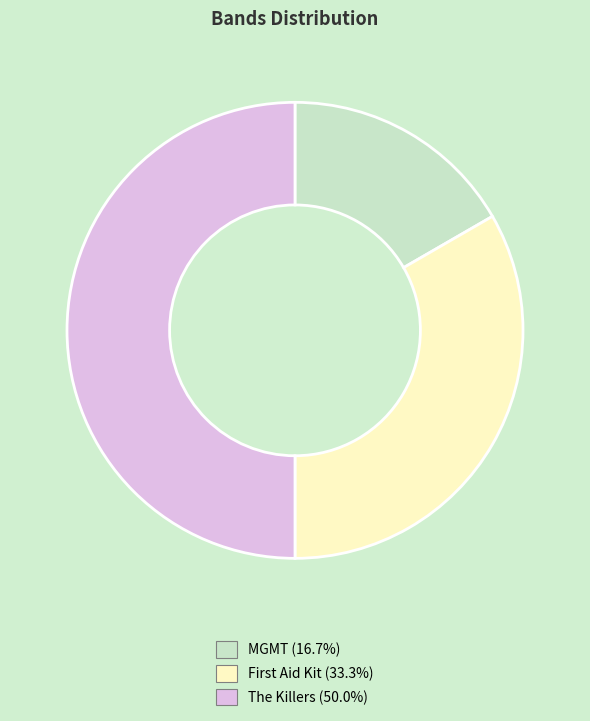

Which slice is the largest?

The Killers